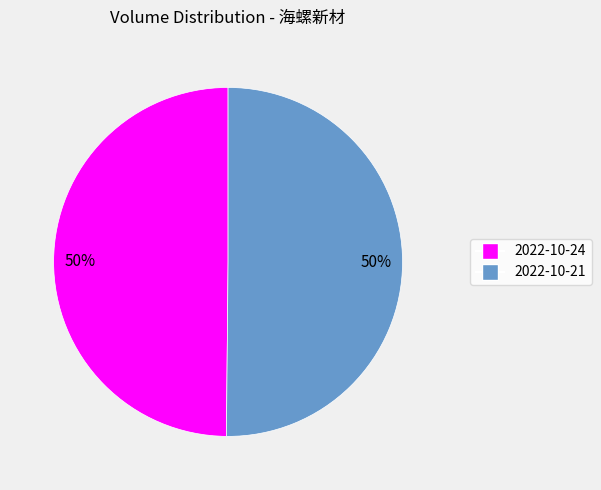

To the nearest percent, what is the average slice percentage?

50%